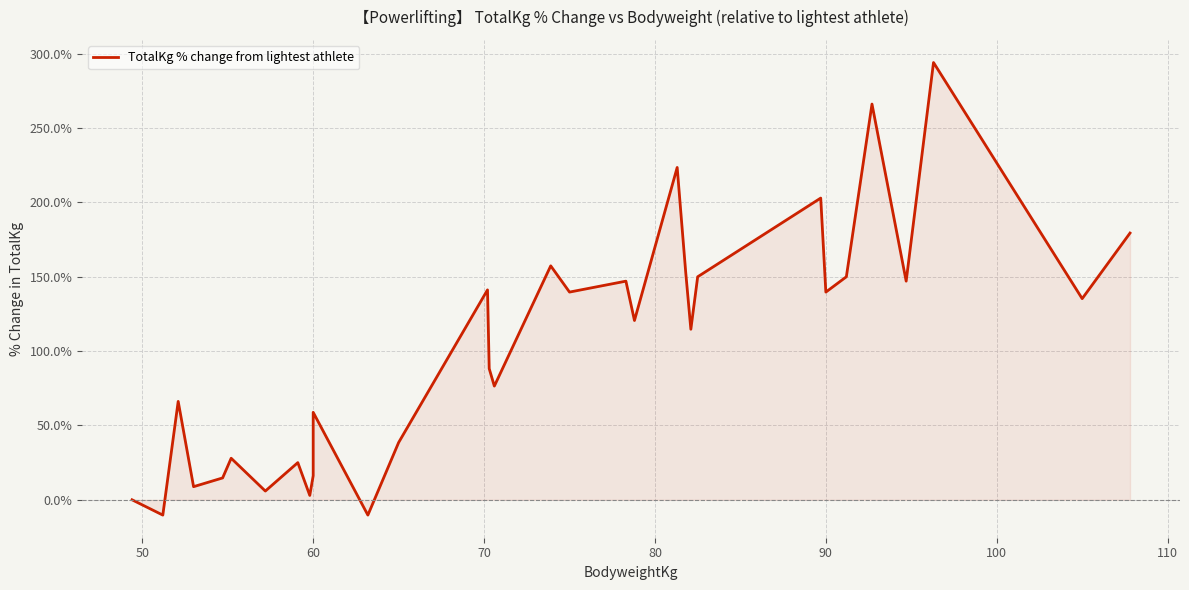

What is the smallest value displayed?

-10.3